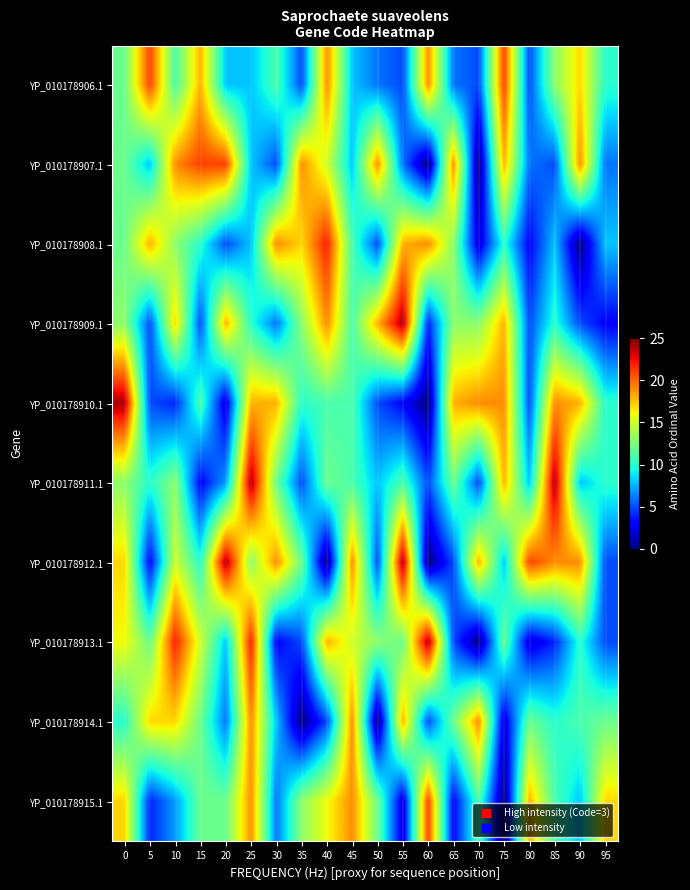

At how many categories does at least one series exceed 23?

6